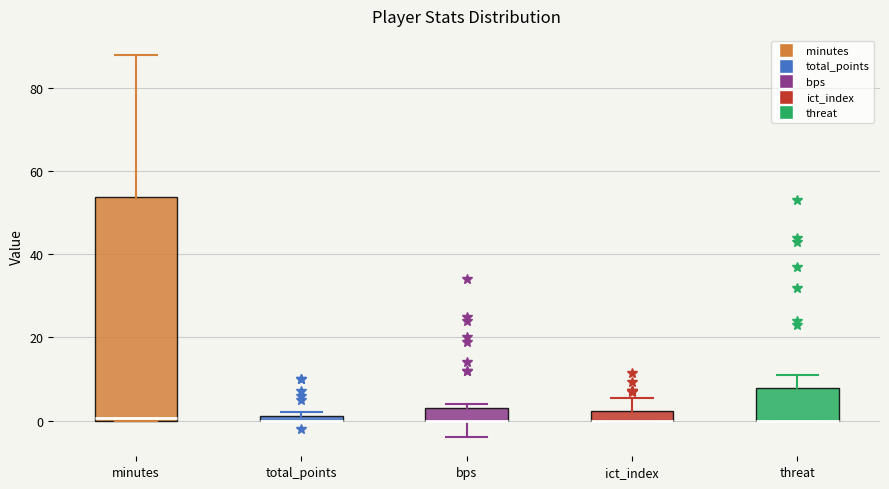

Where is the upper edge of the box for ict_index on the y-axis? The values are not printed on the chart, so give them approximately, as read against the axis.

2